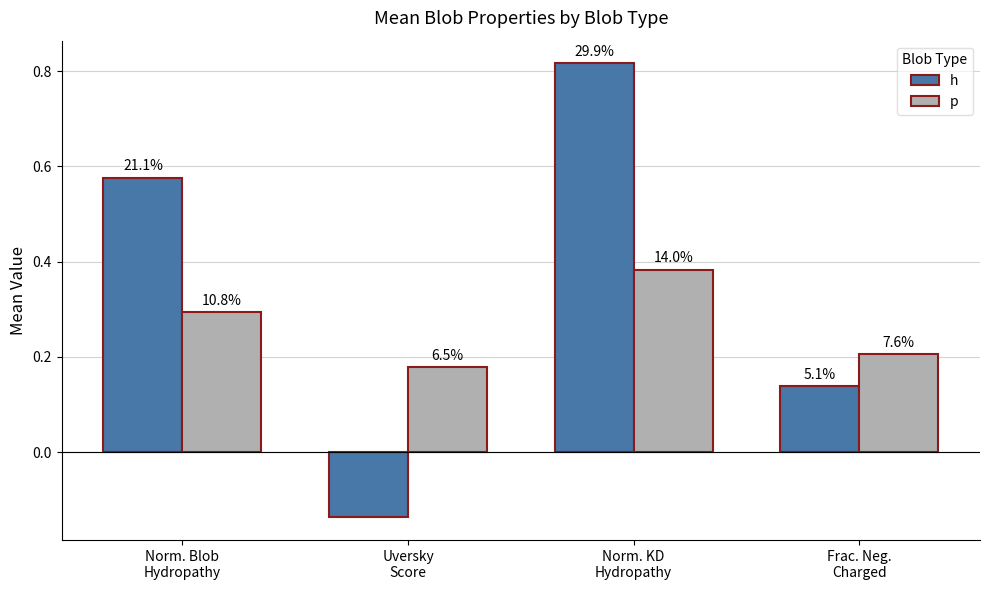

What are all the series names shown in the legend?

h, p